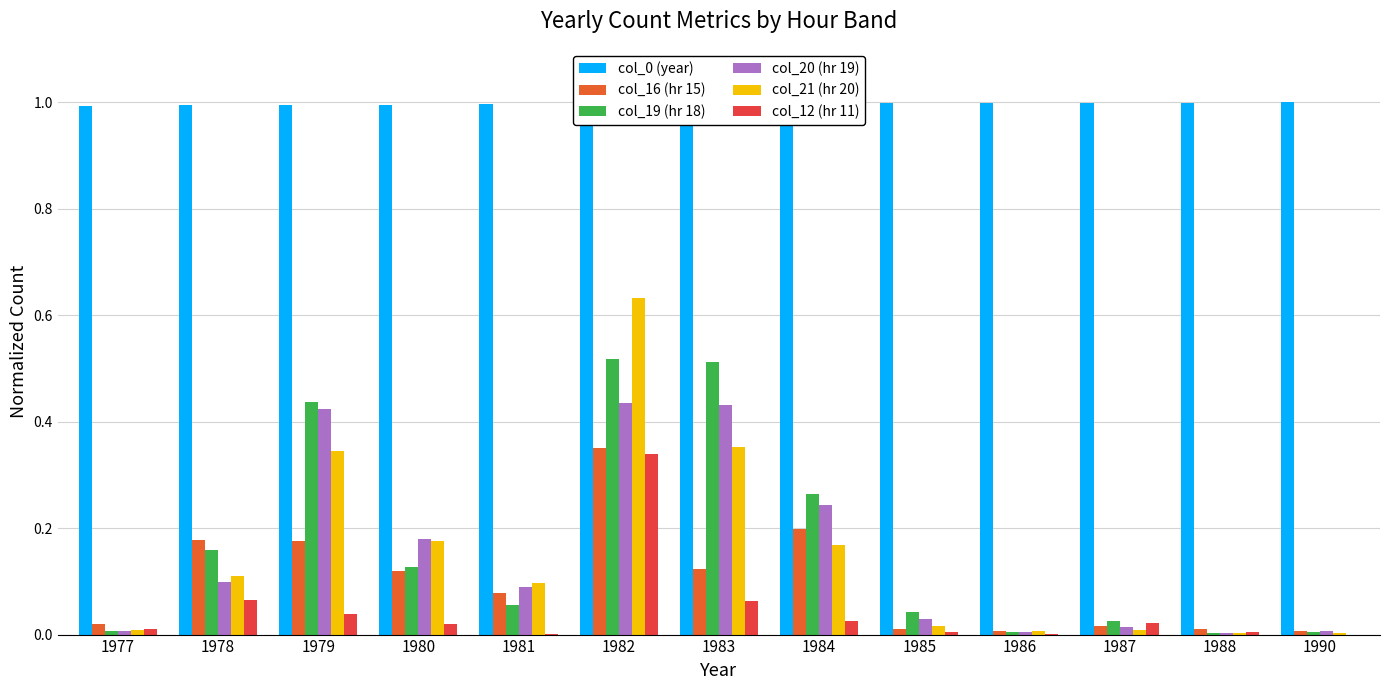

The value of col_0 (year) at 1987 is 1.0. True or false?

True